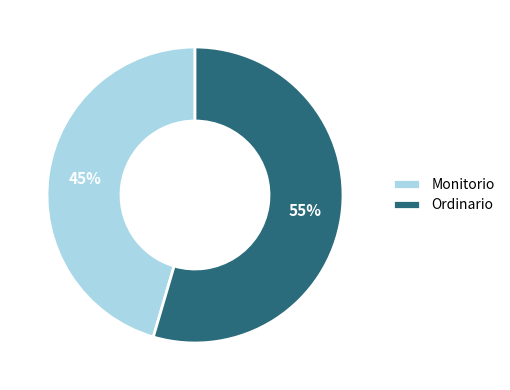

Does Ordinario represent more than half of the total?

Yes